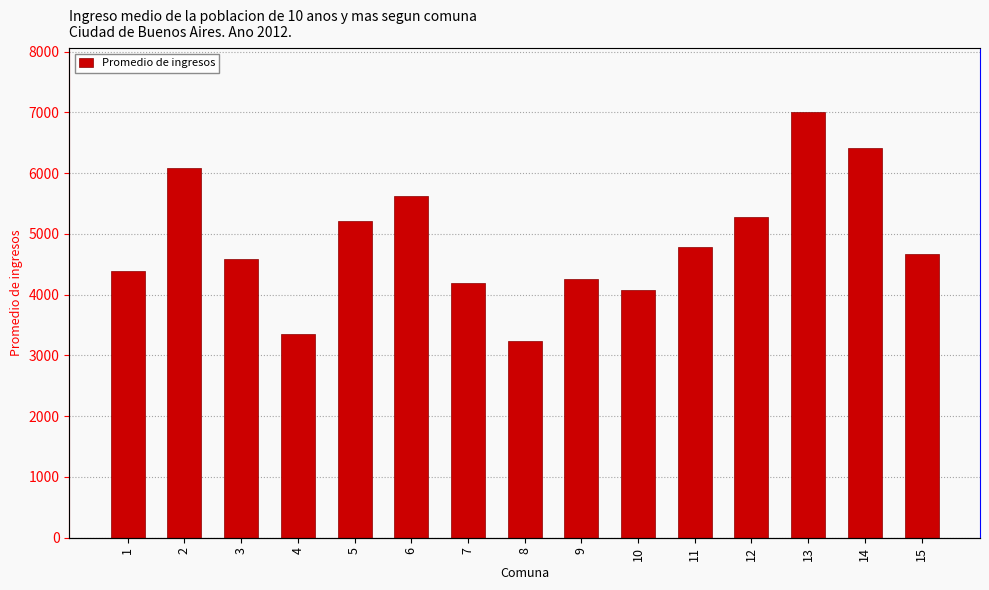

What value does the data have at 15?

4664.2